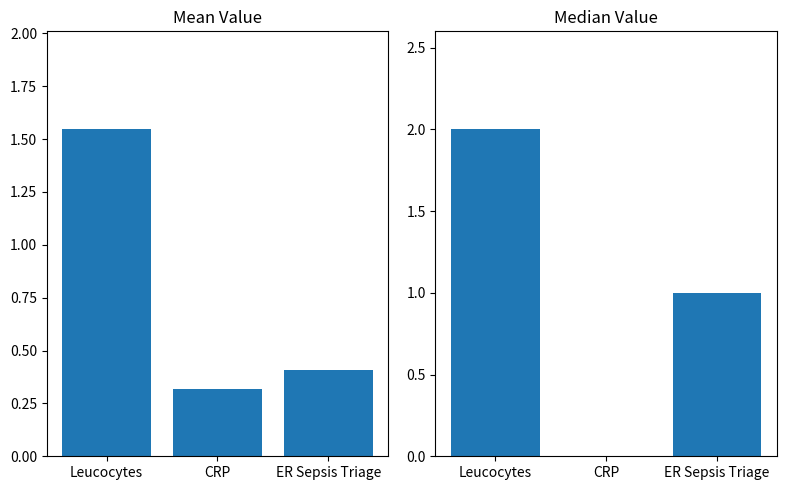

How many values in the median series exceed 1?

1